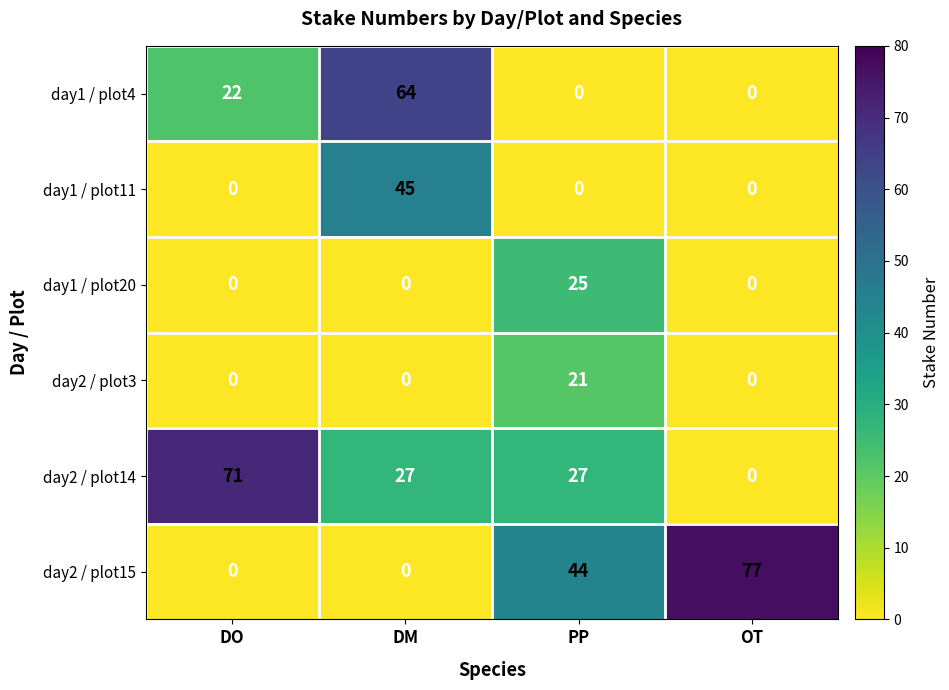

At how many categories does at least one series exceed 45?

3